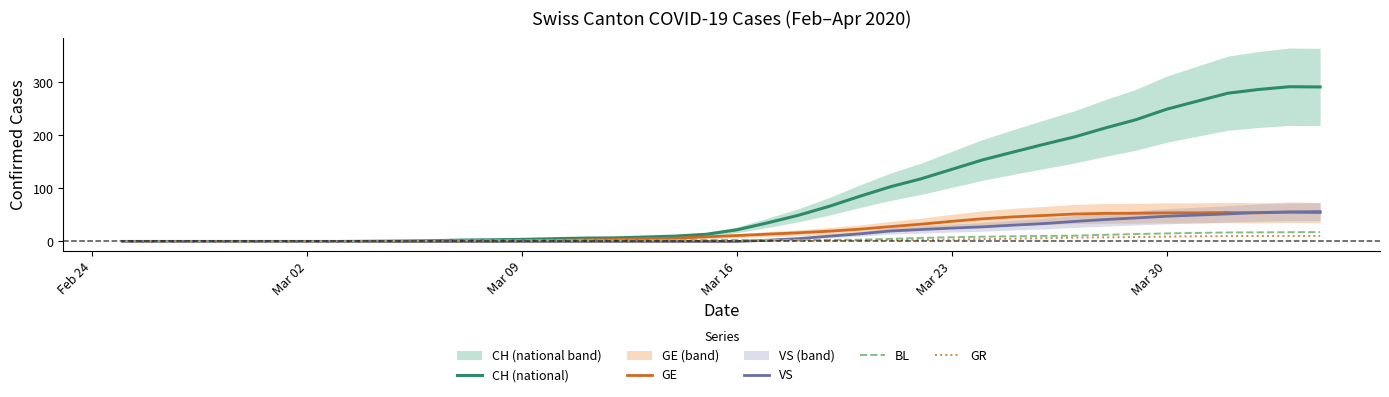

What is the average value of the GE series?

20.9